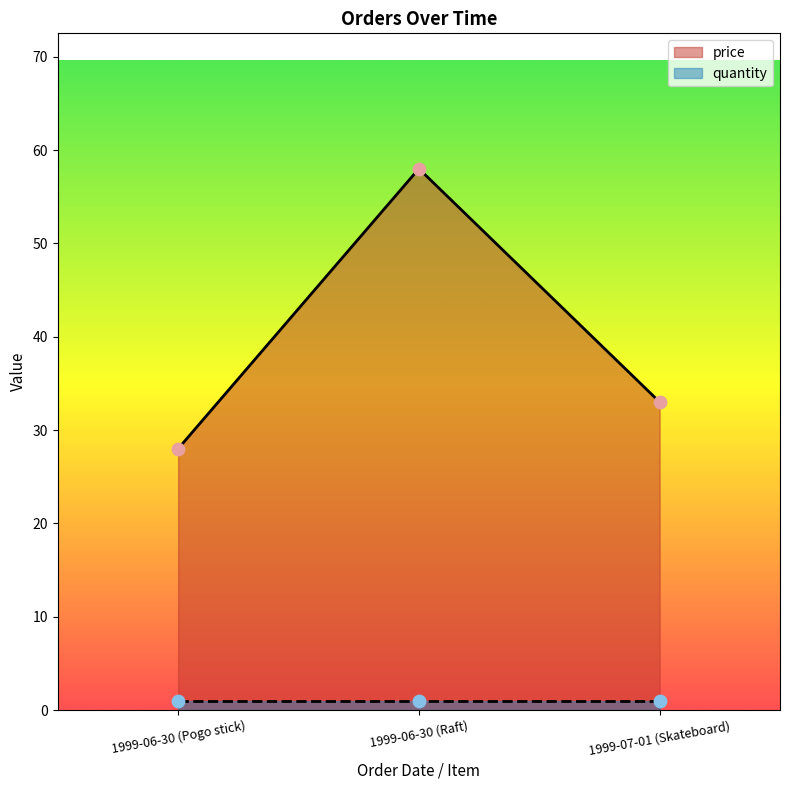

What is the ratio of the value at 1999-06-30 (Pogo stick) to the value at 1999-06-30 (Raft)?

0.5